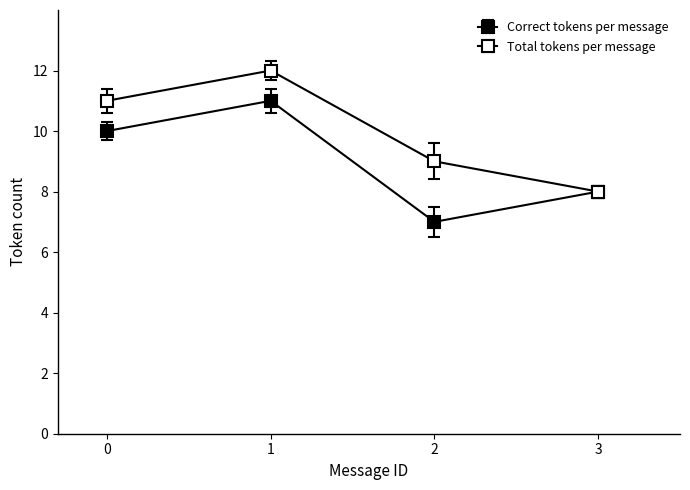

True or false: Correct tokens per message and Total tokens per message cross at least once.

False